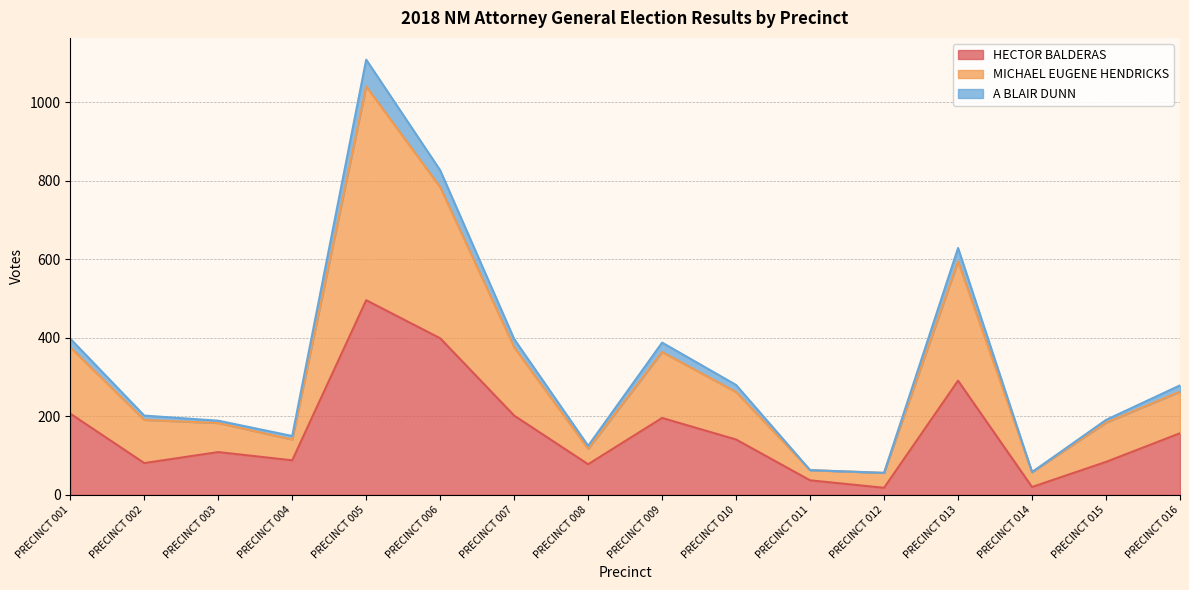

True or false: A BLAIR DUNN has more than 1 points higher than both neighbors.

True